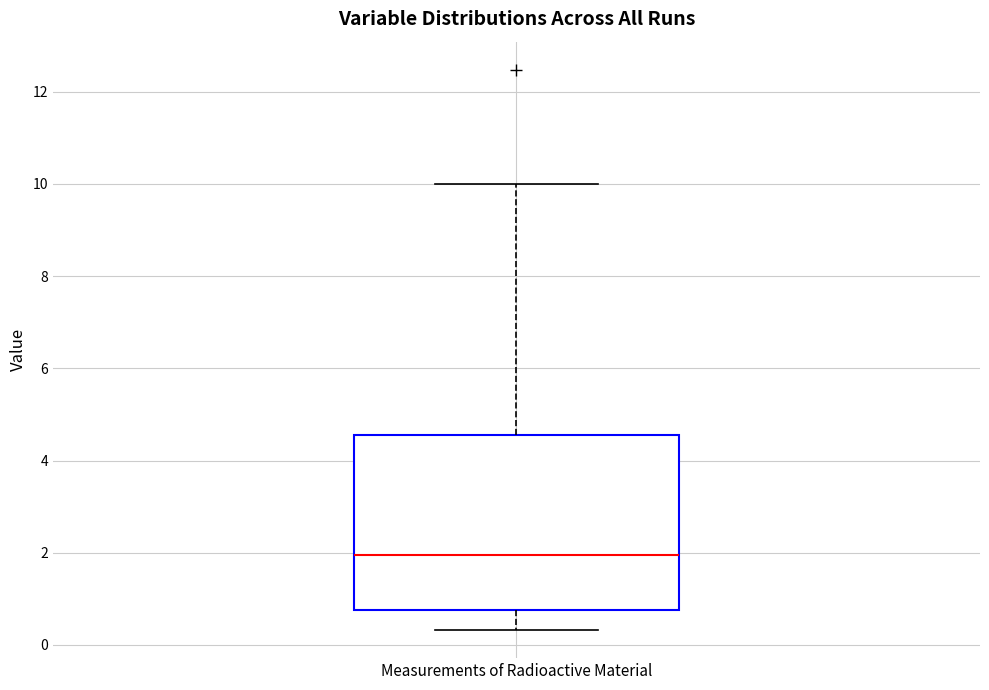

Where does the upper whisker of the box for Measurements of Radioactive Material end on the y-axis? The values are not printed on the chart, so give them approximately, as read against the axis.

10.0